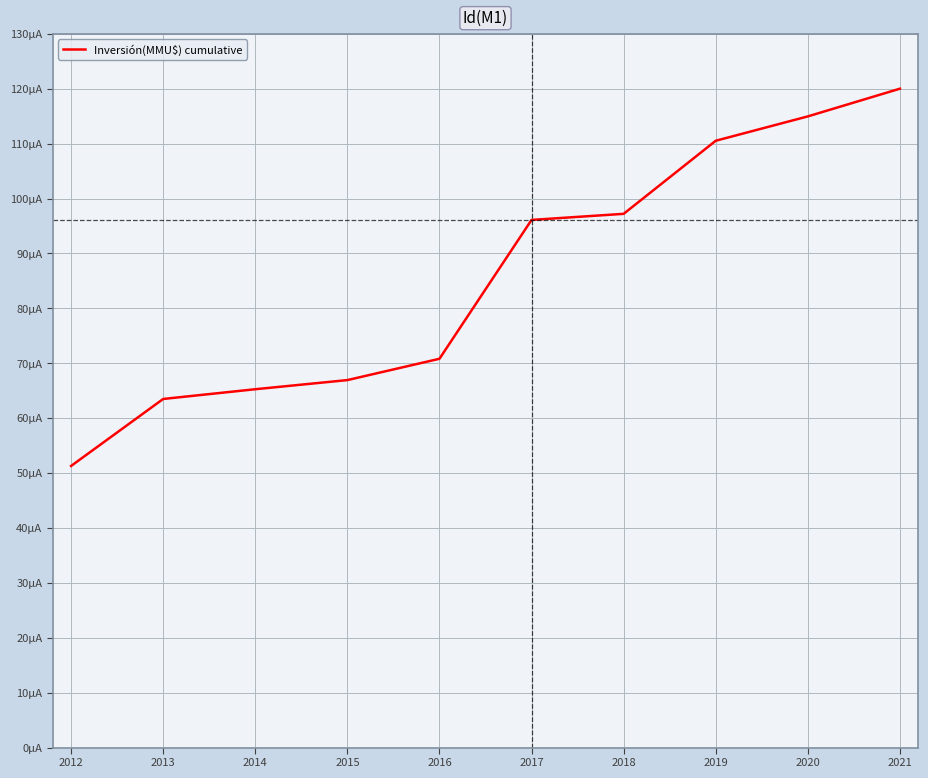

Does the chart display data point markers on the line(s)?

No